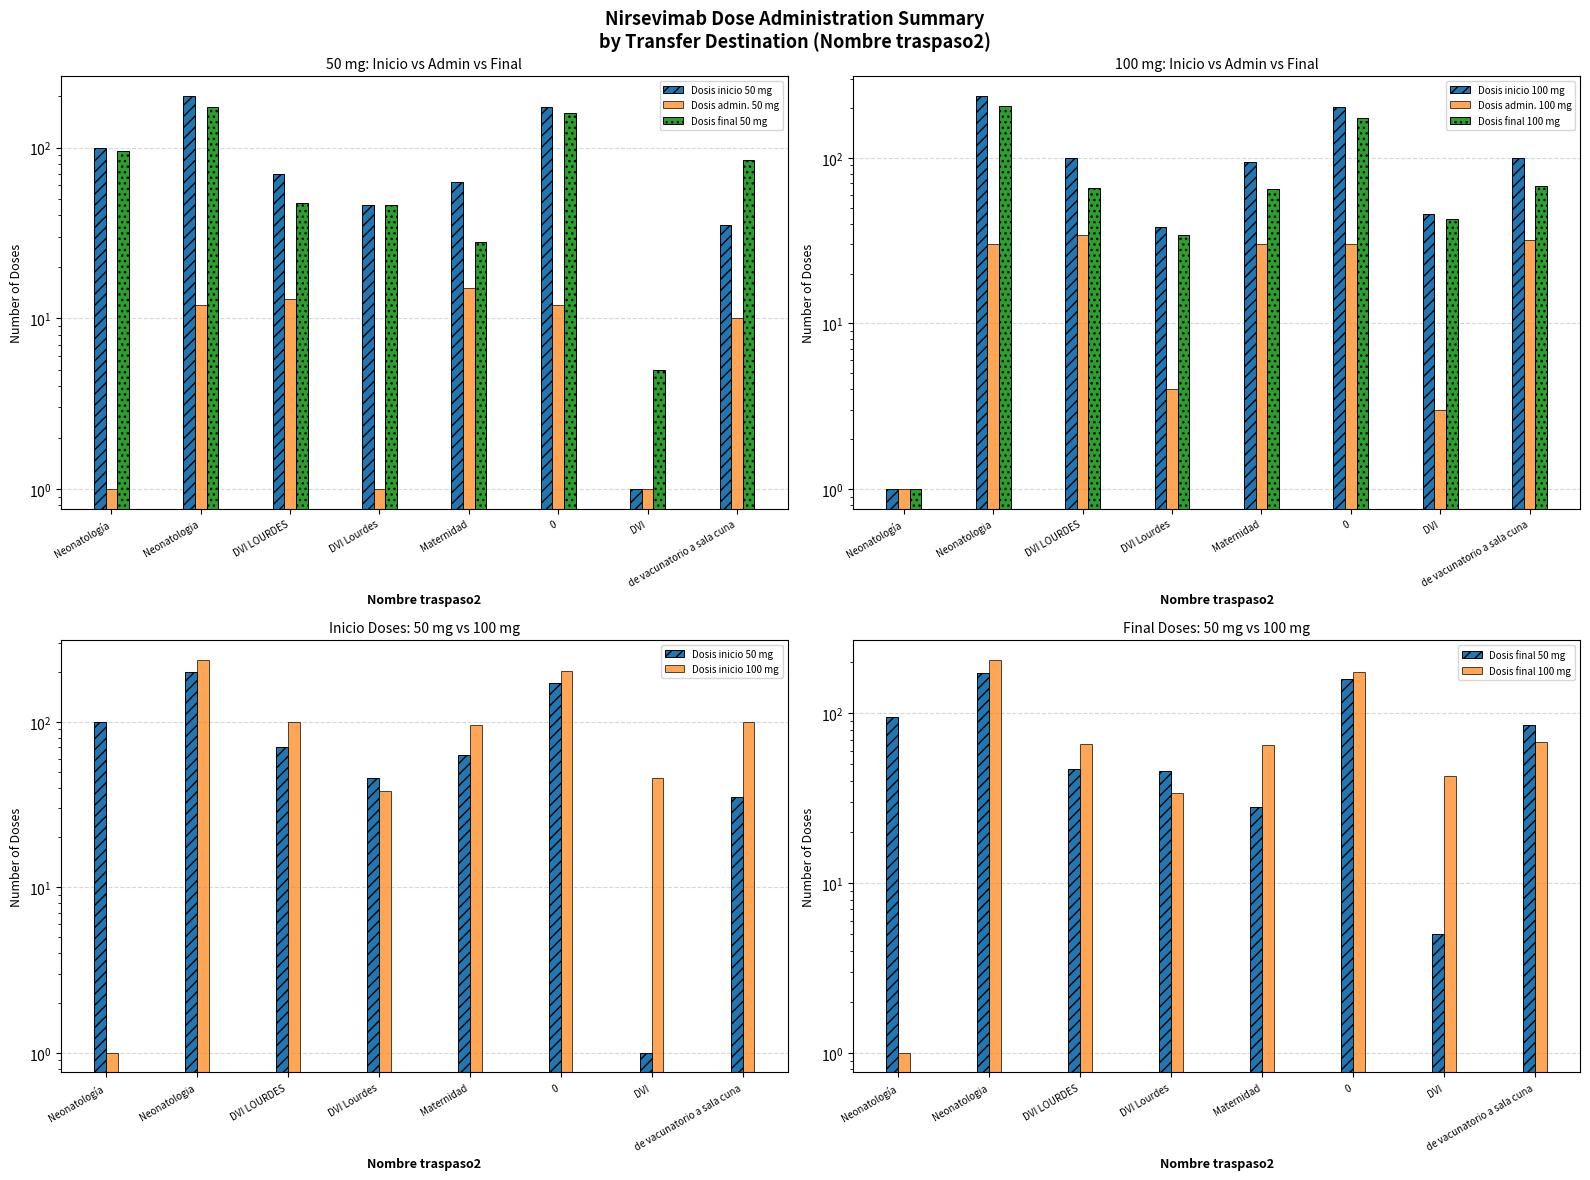

Reading left to right, what are all the values shown in this chart?

Dosis inicio 50 mg: Neonatología=100	Neonatologia=200	DVI LOURDES=70	DVI Lourdes=46	Maternidad=63	0=172	DVI=1	de vacunatorio a sala cuna=35
Dosis admin. 50 mg: Neonatología=1	Neonatologia=12	DVI LOURDES=13	DVI Lourdes=1	Maternidad=15	0=12	DVI=1	de vacunatorio a sala cuna=10
Dosis final 50 mg: Neonatología=95	Neonatologia=173	DVI LOURDES=47	DVI Lourdes=46	Maternidad=28	0=160	DVI=5	de vacunatorio a sala cuna=85
Dosis inicio 100 mg: Neonatología=1	Neonatologia=236	DVI LOURDES=100	DVI Lourdes=38	Maternidad=95	0=204	DVI=46	de vacunatorio a sala cuna=100
Dosis admin. 100 mg: Neonatología=1	Neonatologia=30	DVI LOURDES=34	DVI Lourdes=4	Maternidad=30	0=30	DVI=3	de vacunatorio a sala cuna=32
Dosis final 100 mg: Neonatología=1	Neonatologia=206	DVI LOURDES=66	DVI Lourdes=34	Maternidad=65	0=174	DVI=43	de vacunatorio a sala cuna=68